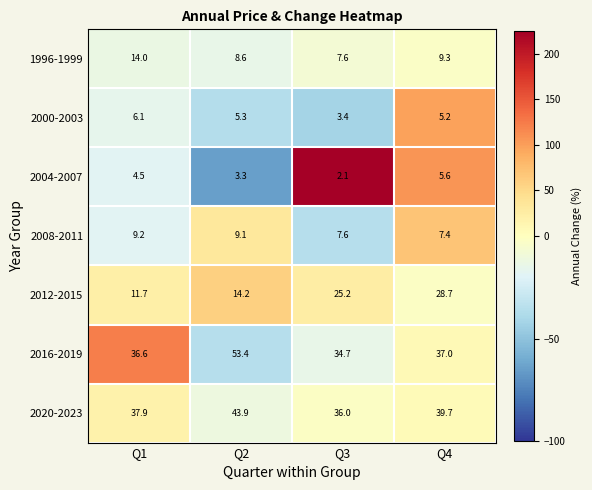

What is the difference between the maximum and second lowest values in the 2016-2019 series?

16.8